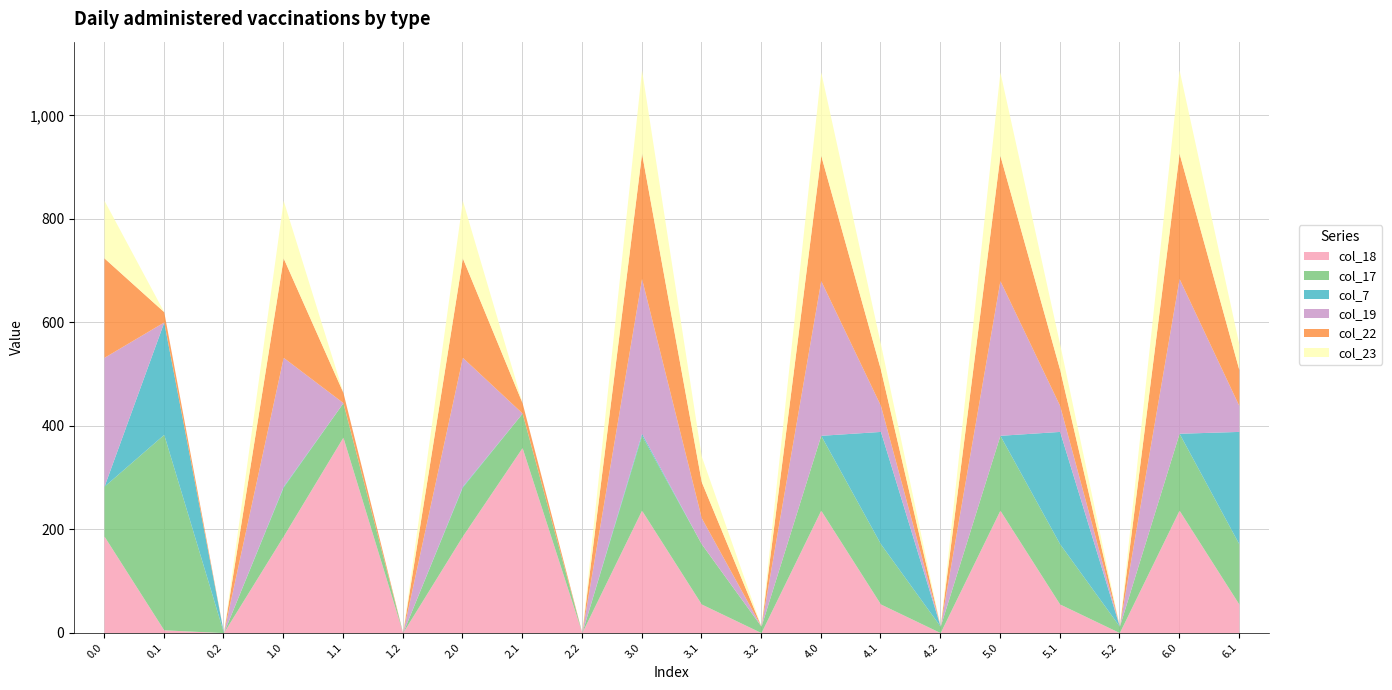

True or false: col_17 and col_23 cross at least once.

True